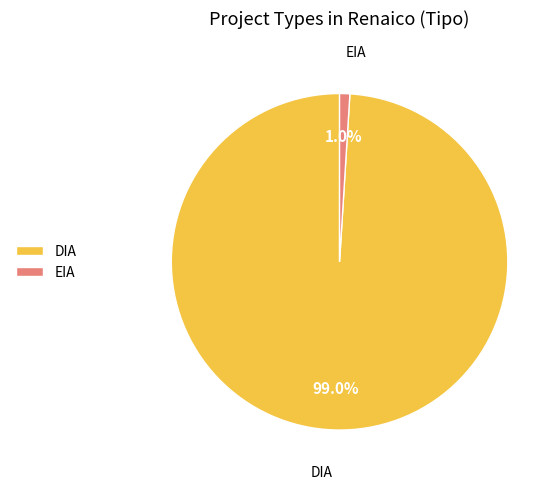

Rank the categories by value from highest to lowest.

DIA, EIA